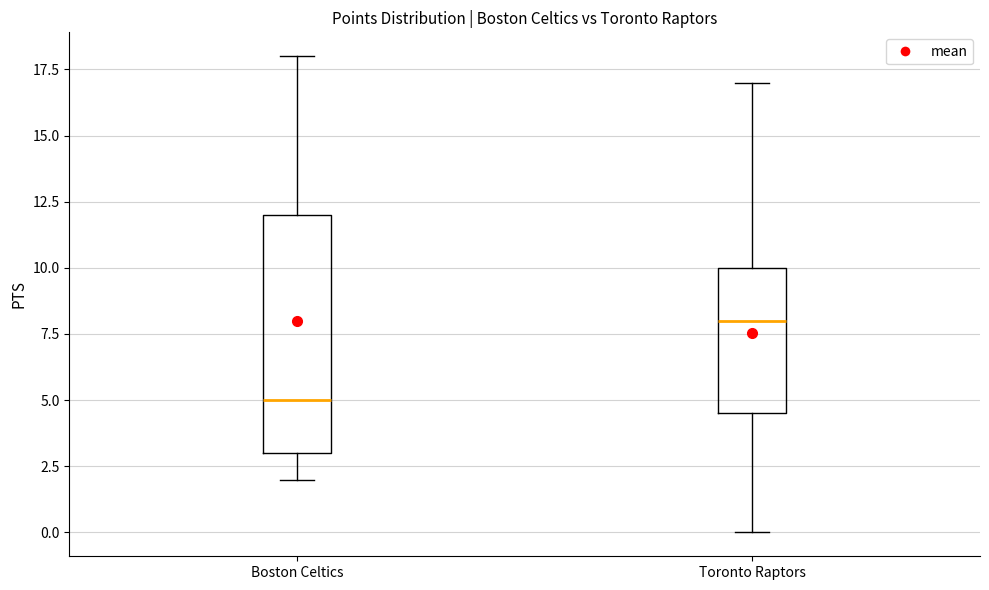

Where does the lower whisker of the box for Toronto Raptors end on the y-axis? The values are not printed on the chart, so give them approximately, as read against the axis.

0.0